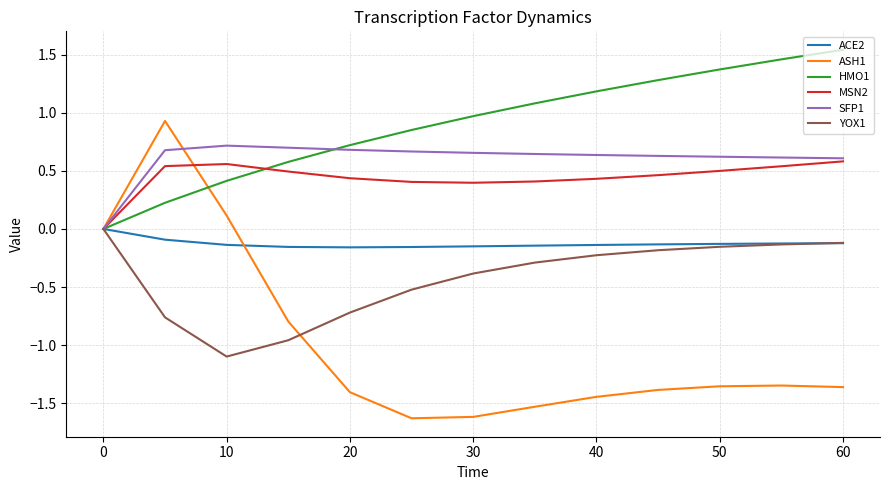

What is the difference between the second highest and second lowest values in the MSN2 series?

0.2